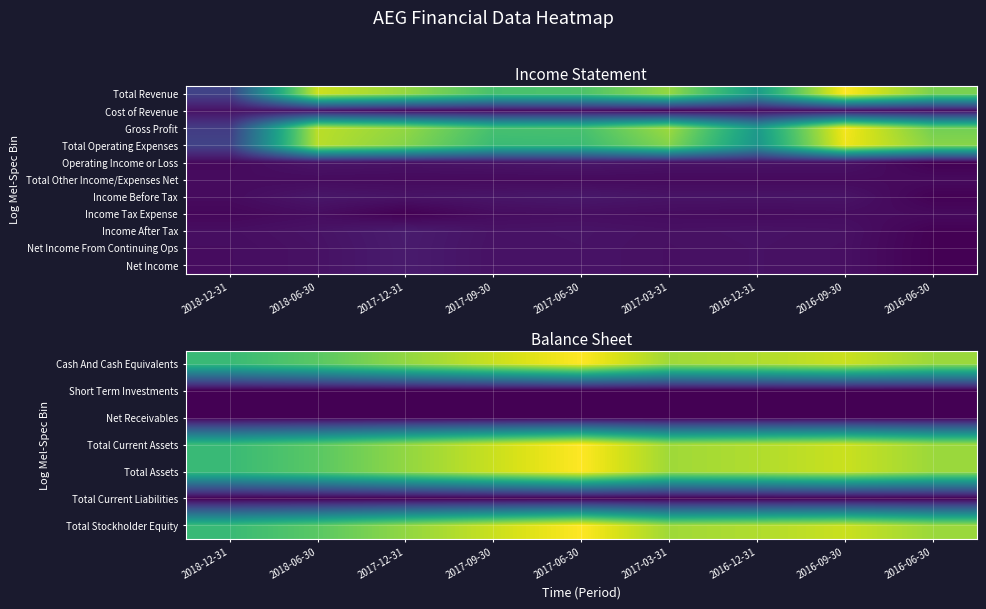

How many categories are shown in the chart?

9